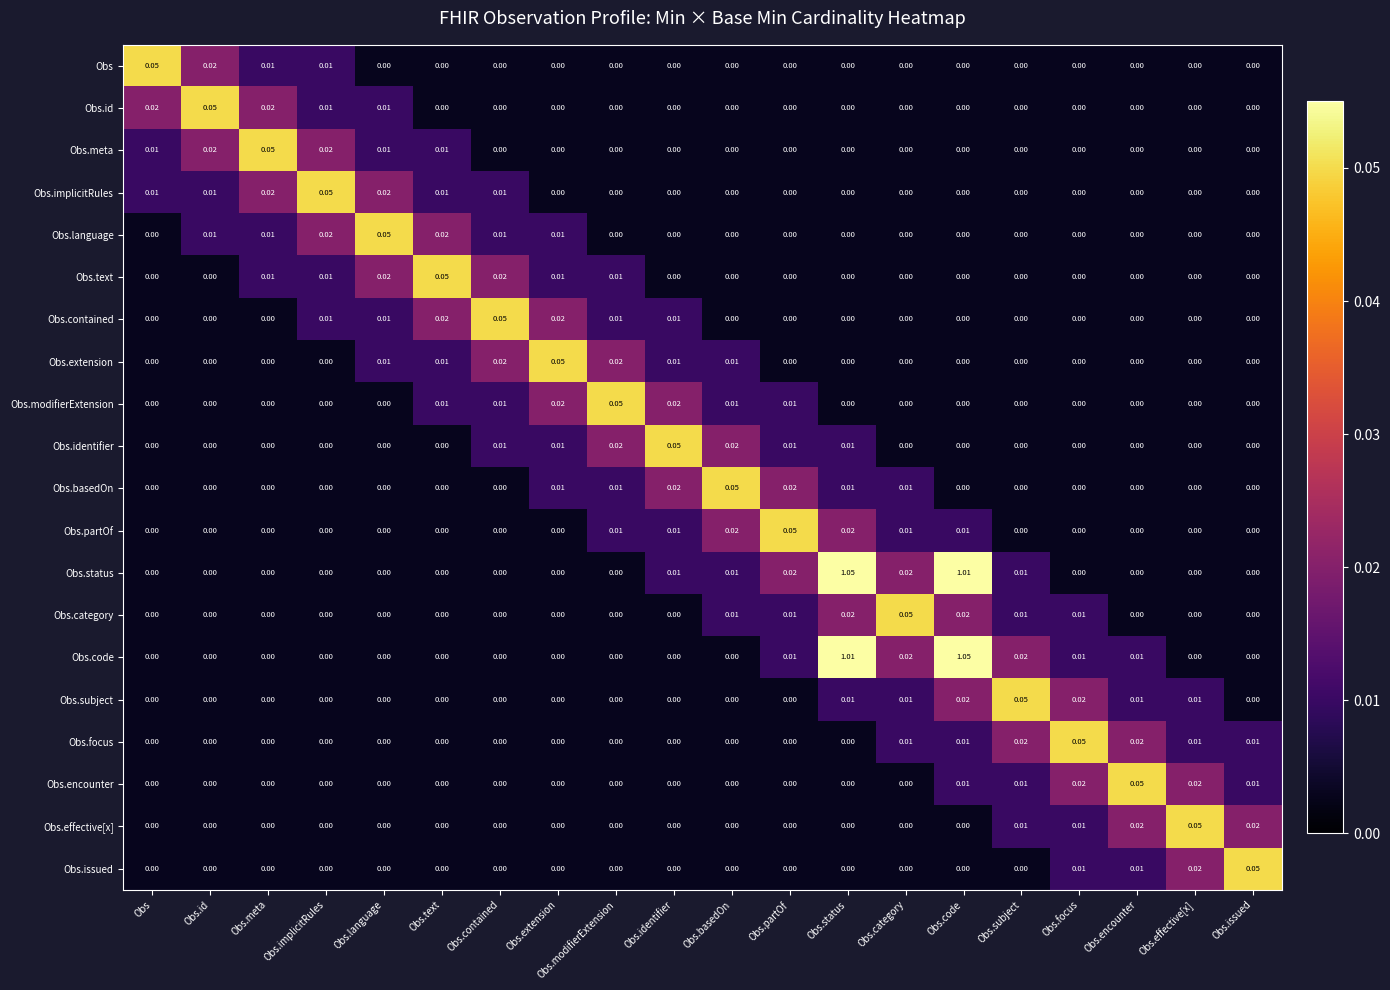

At which label does Obs.text reach its peak?

Obs.text